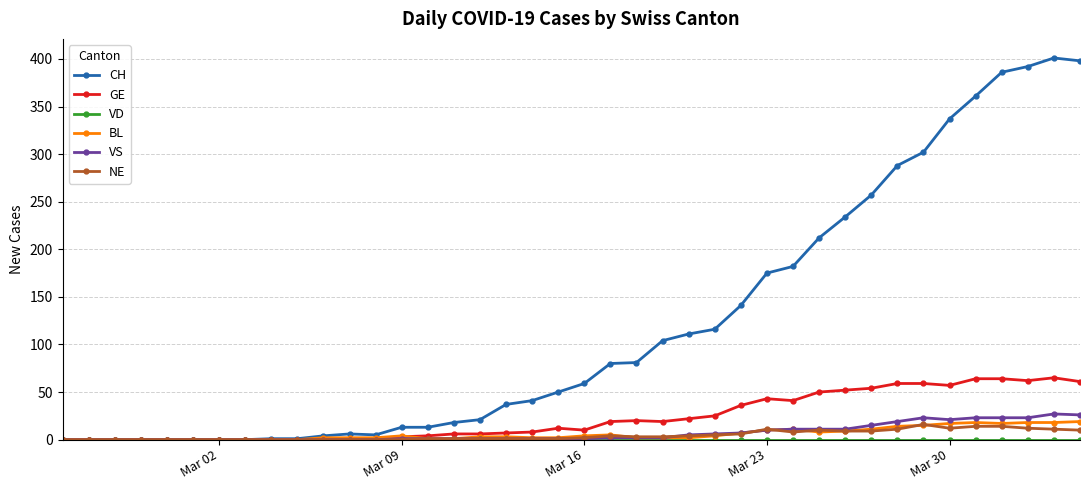

Which series has the largest range (max minus min)?

CH